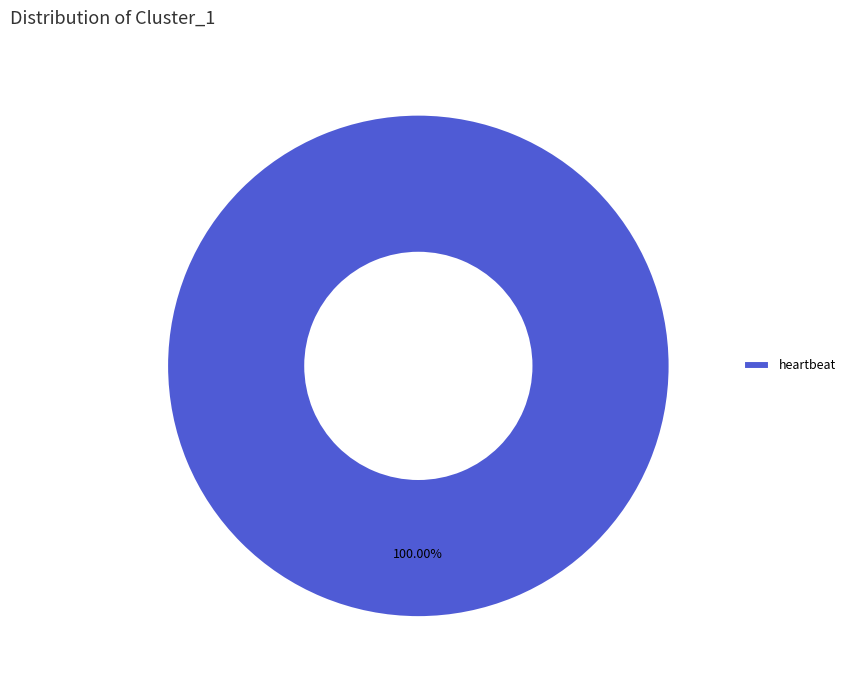

How many slices are in this pie chart?

1